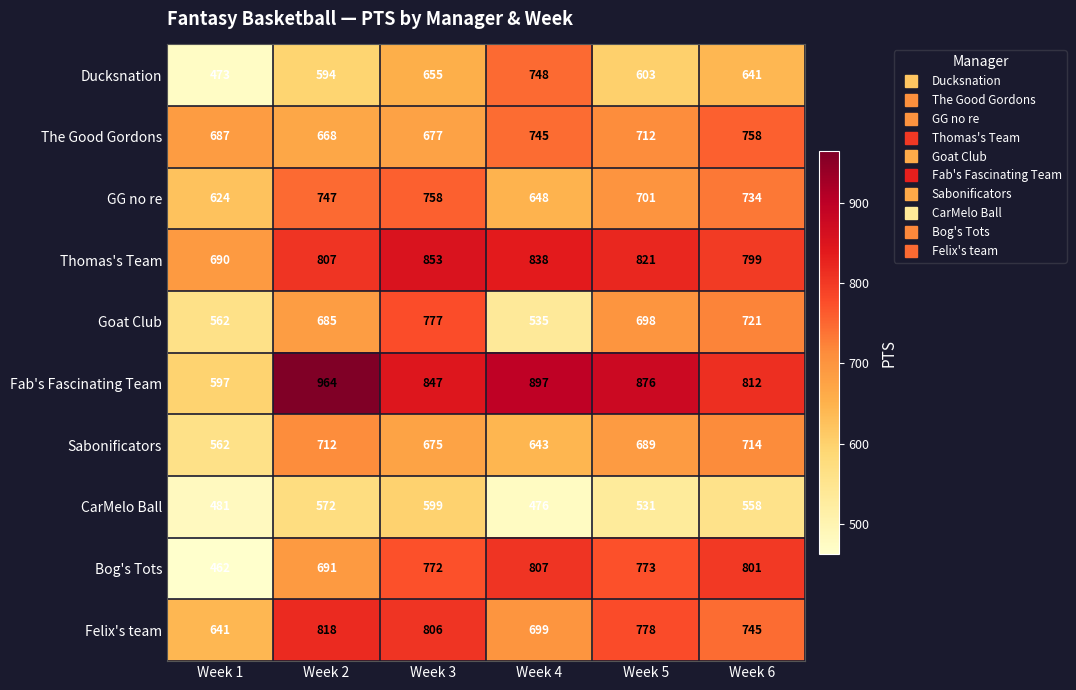

What value does the Thomas's Team series have at Week 2?

807